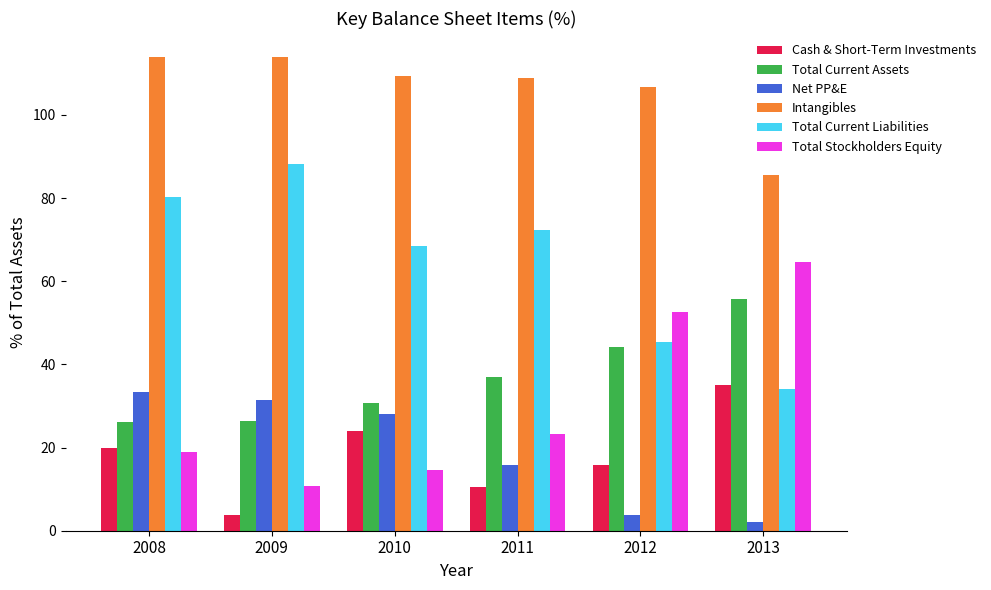

What is the difference between the Total Current Liabilities values at 2009 and 2008?

7.9